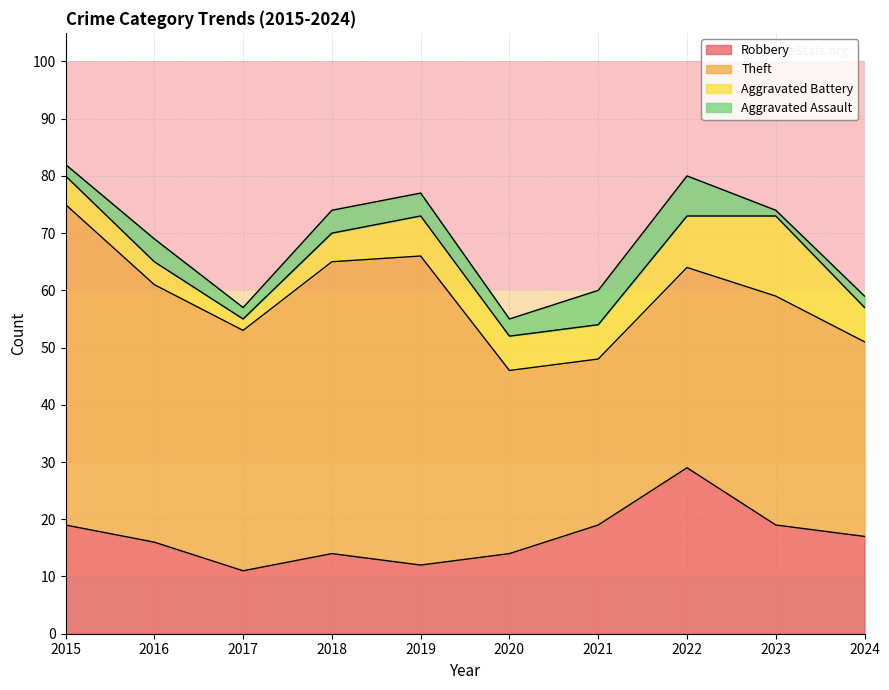

Is the value of Aggravated Battery at 2021 greater than the value of Robbery at 2020?

No